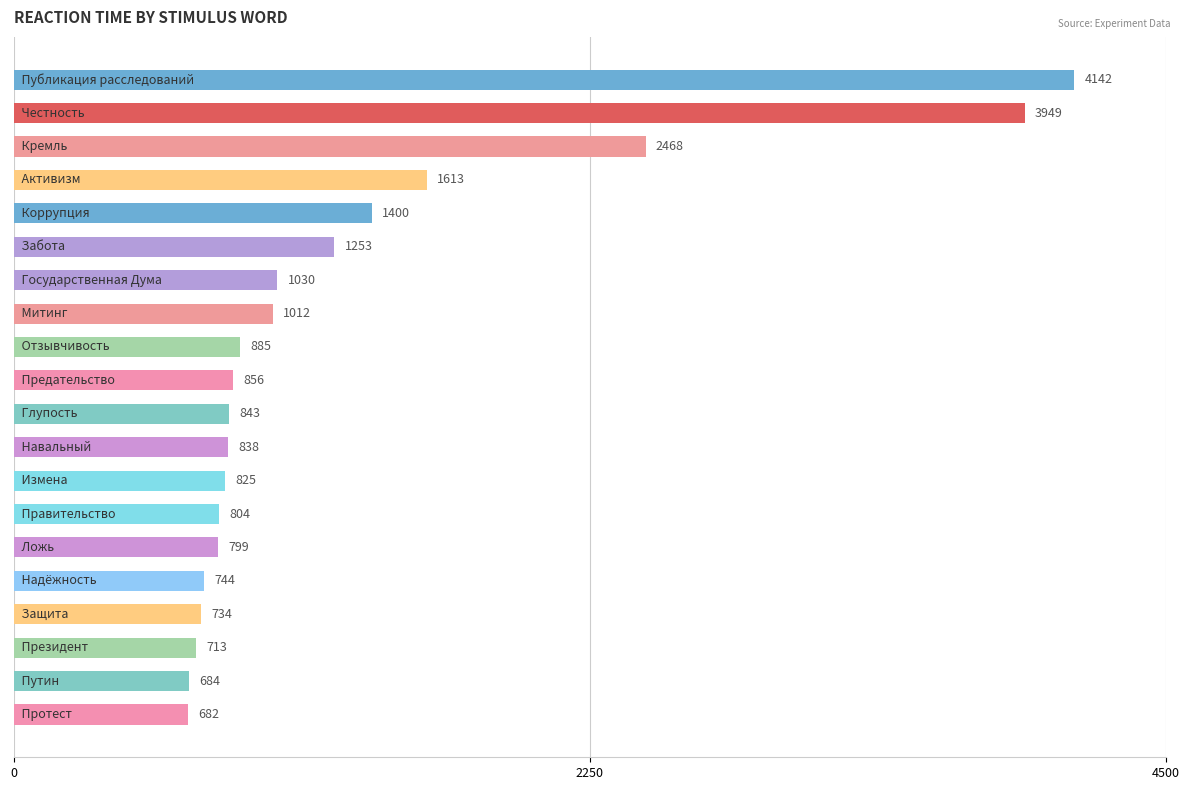

How many values are below 856?

10